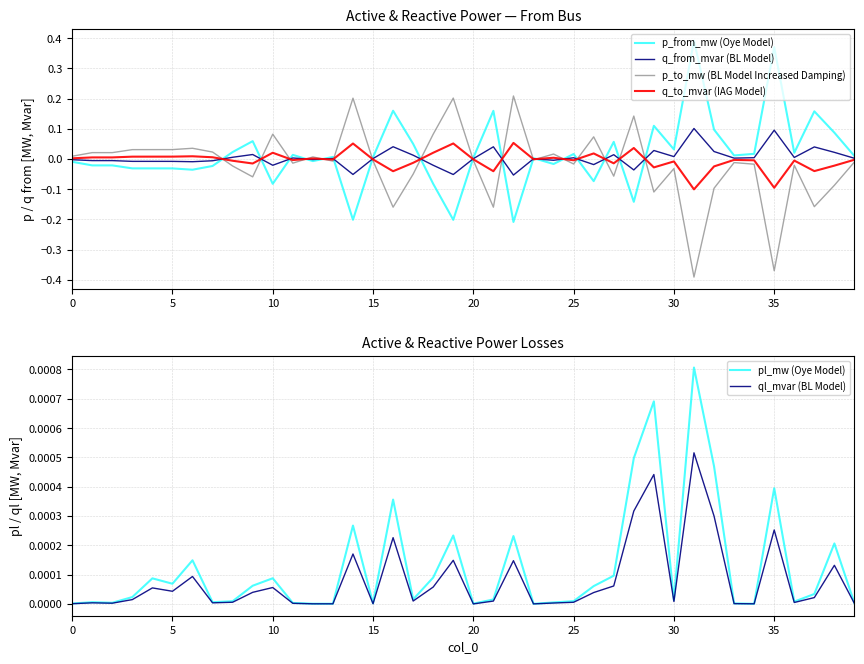

The value of q_from_mvar (BL Model) at 15 is -0.0. True or false?

False